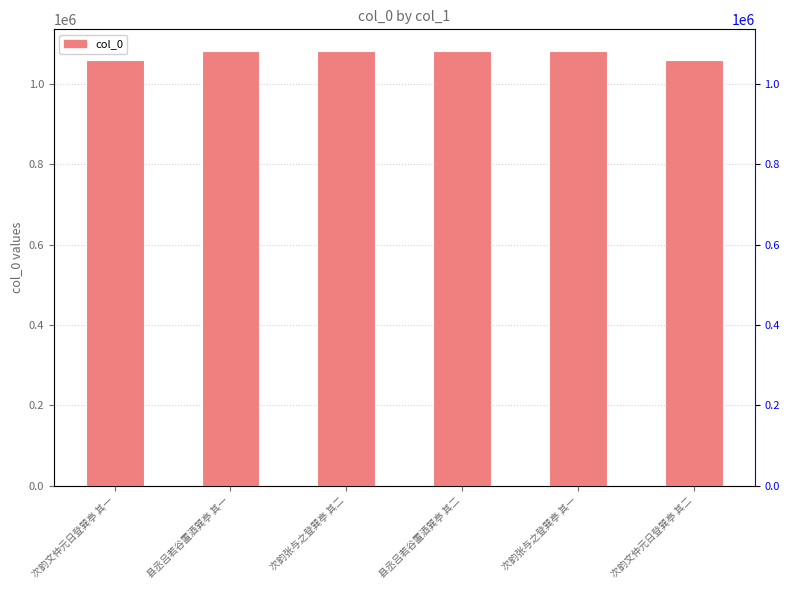

Count the number of categories in the chart.

6